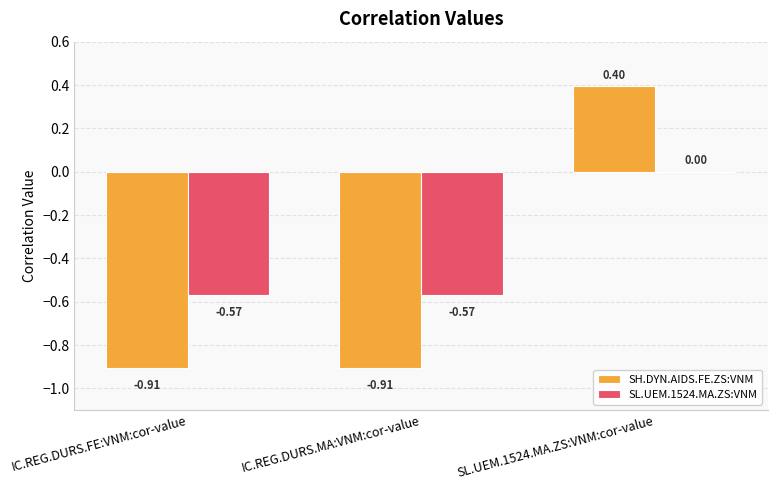

Is the value of SH.DYN.AIDS.FE.ZS:VNM at SL.UEM.1524.MA.ZS:VNM:cor-value greater than the value of SL.UEM.1524.MA.ZS:VNM at SL.UEM.1524.MA.ZS:VNM:cor-value?

Yes